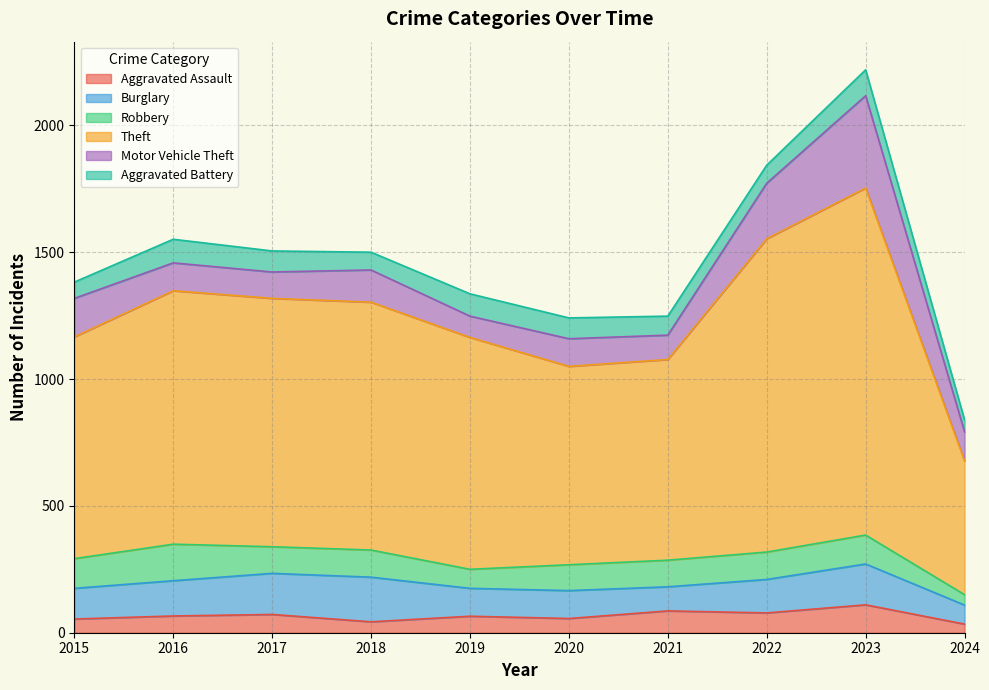

How many lines are shown in the chart?

6